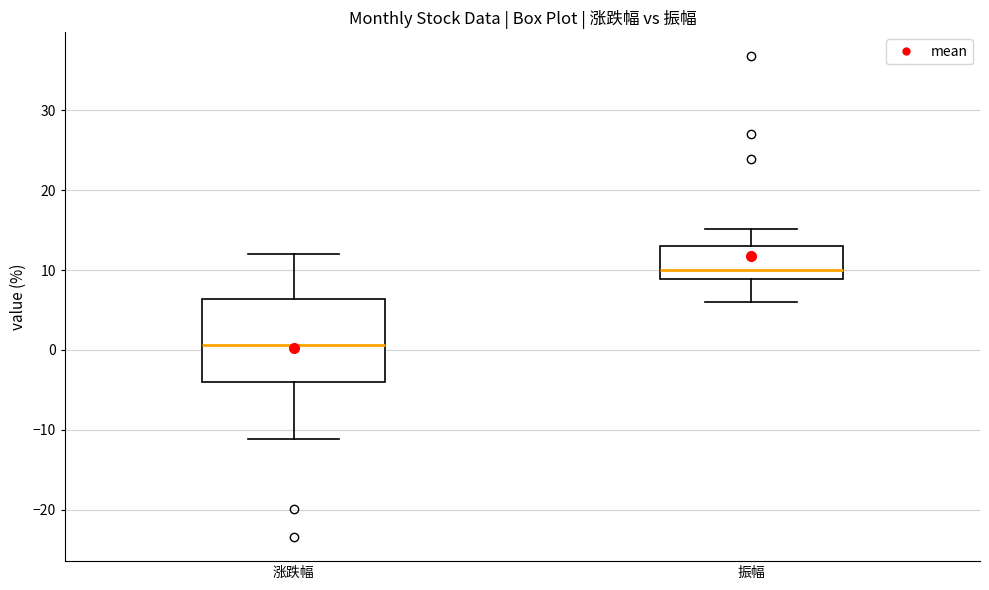

Comparing the boxes themselves (not the whiskers), which one is the tallest?

涨跌幅